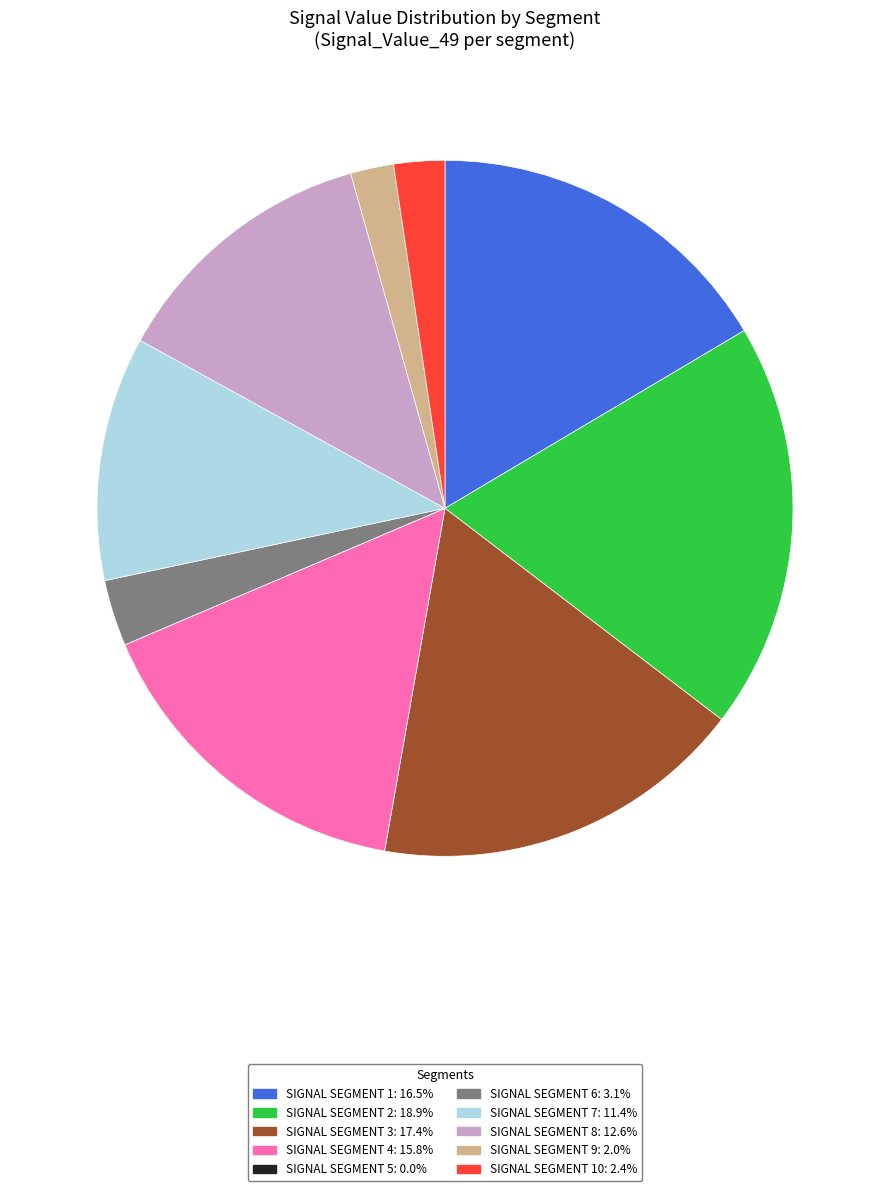

Does any single category account for the majority?

No